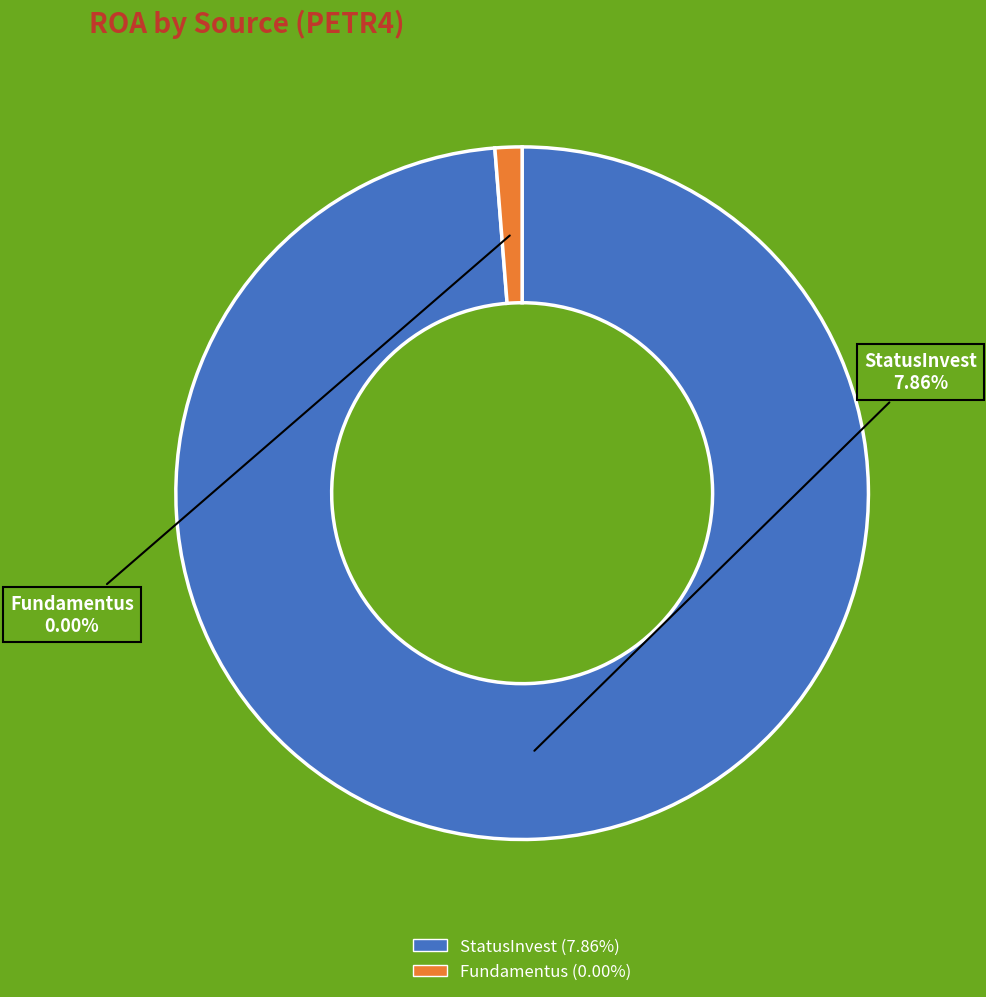

How many slices are in this pie chart?

2